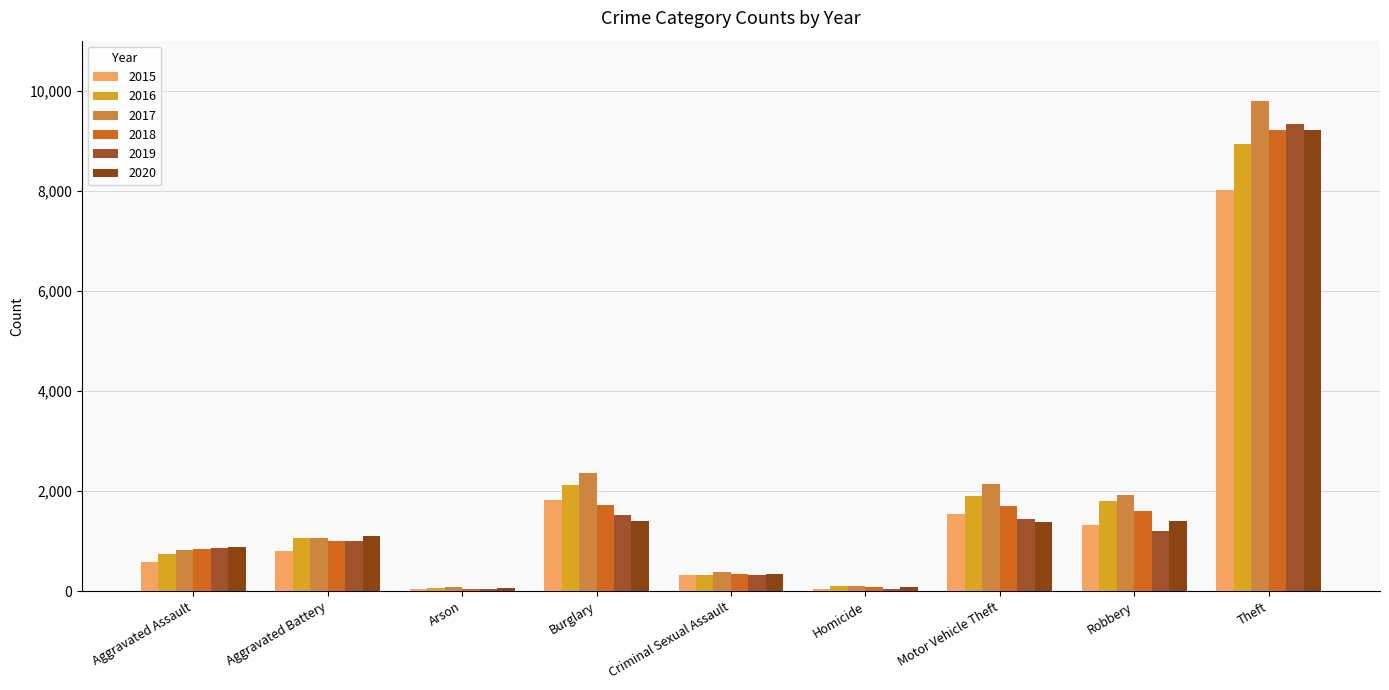

Are the bars horizontal?

No